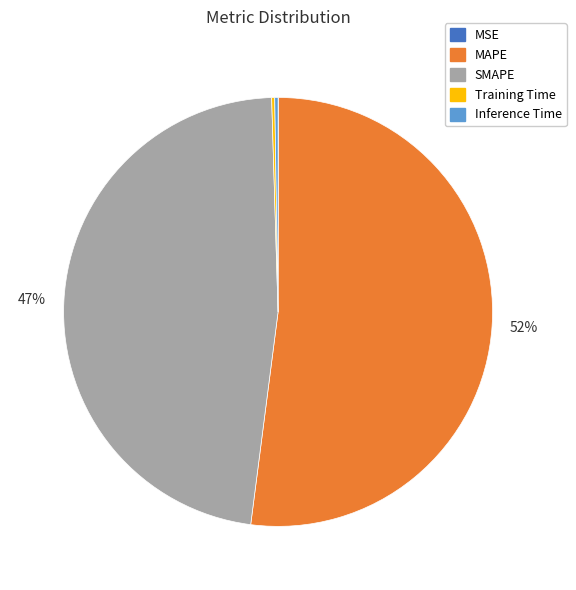

To the nearest percent, what is the average slice percentage?

20%